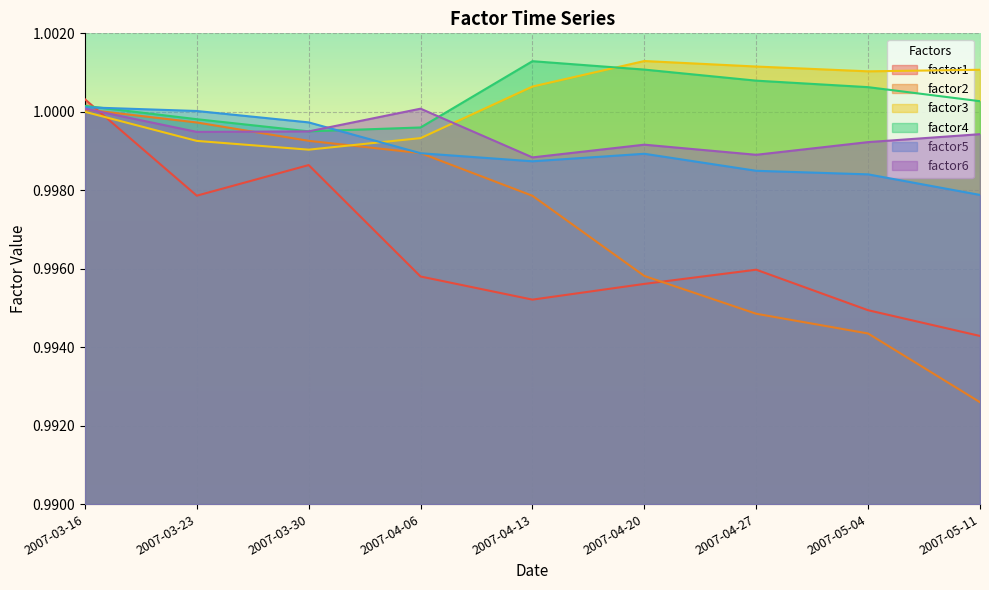

Reading right to left, extract all data points from this chart.

factor1: 1.0	1.0	1.0	1.0	1.0	1.0	1.0	1.0	1.0
factor2: 1.0	1.0	1.0	1.0	1.0	1.0	1.0	1.0	1.0
factor3: 1.0	1.0	1.0	1.0	1.0	1.0	1.0	1.0	1.0
factor4: 1.0	1.0	1.0	1.0	1.0	1.0	1.0	1.0	1.0
factor5: 1.0	1.0	1.0	1.0	1.0	1.0	1.0	1.0	1.0
factor6: 1.0	1.0	1.0	1.0	1.0	1.0	1.0	1.0	1.0